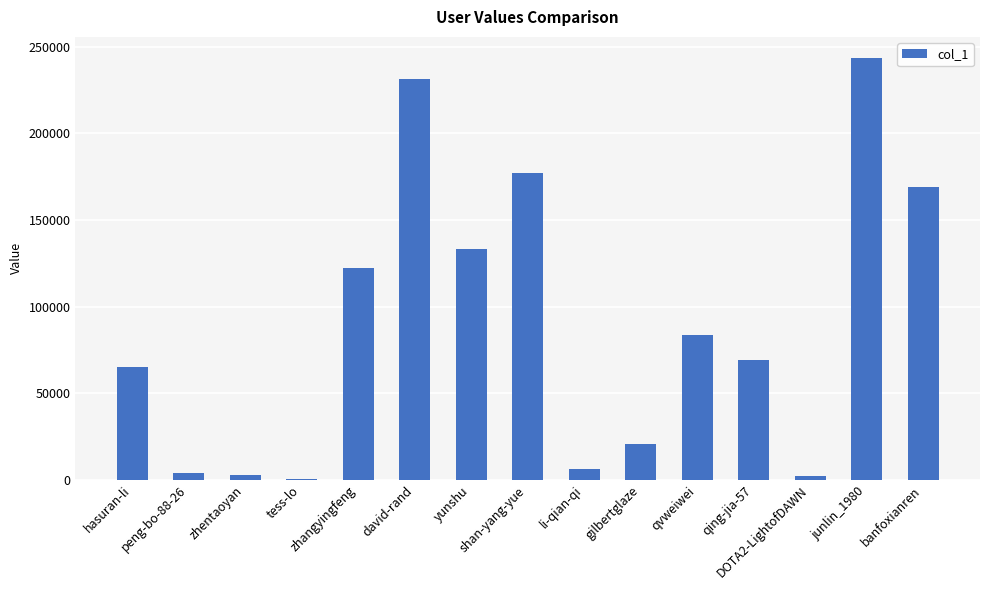

Count the number of categories in the chart.

15